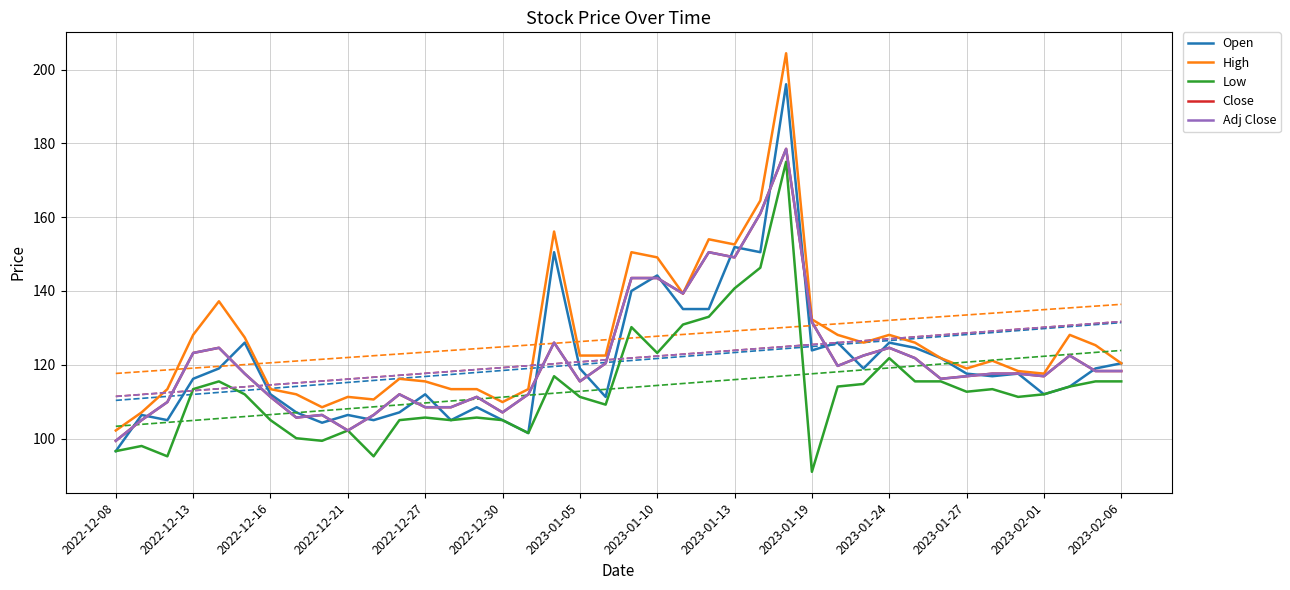

Which series has the largest total across all categories?

High